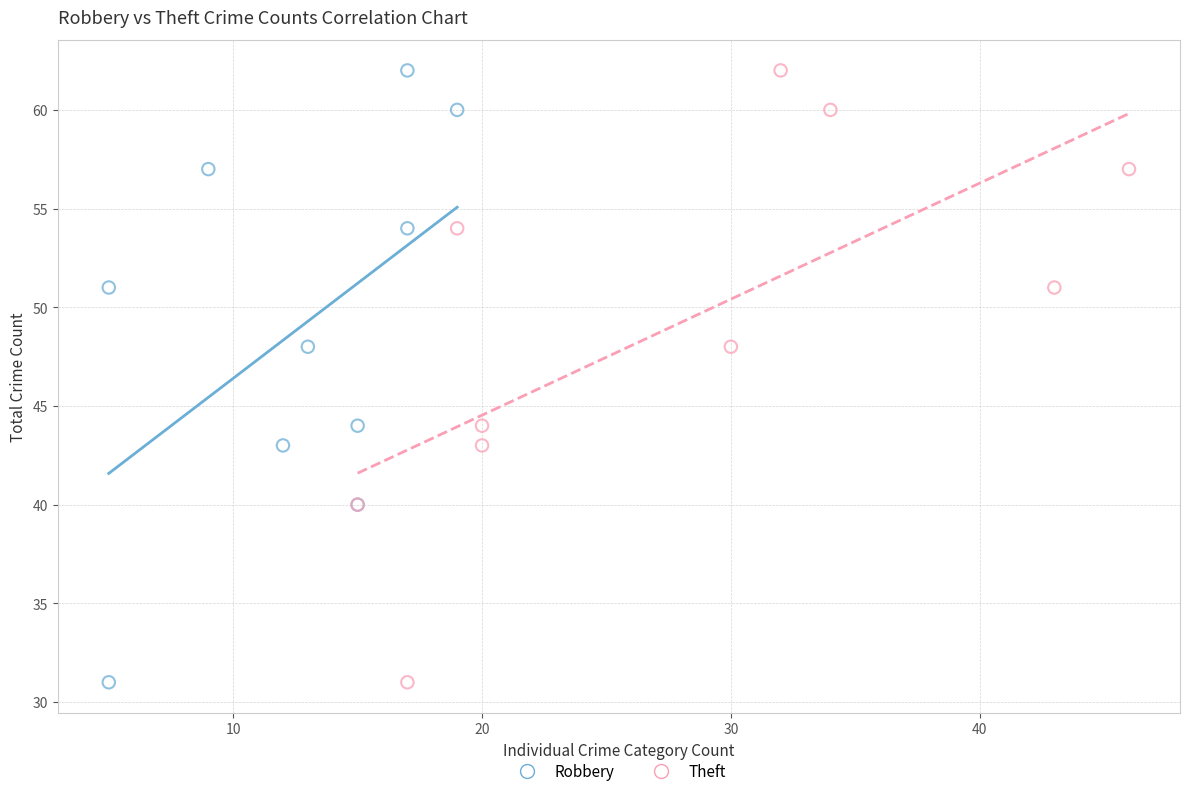

What are all the series names shown in the legend?

Robbery, Theft